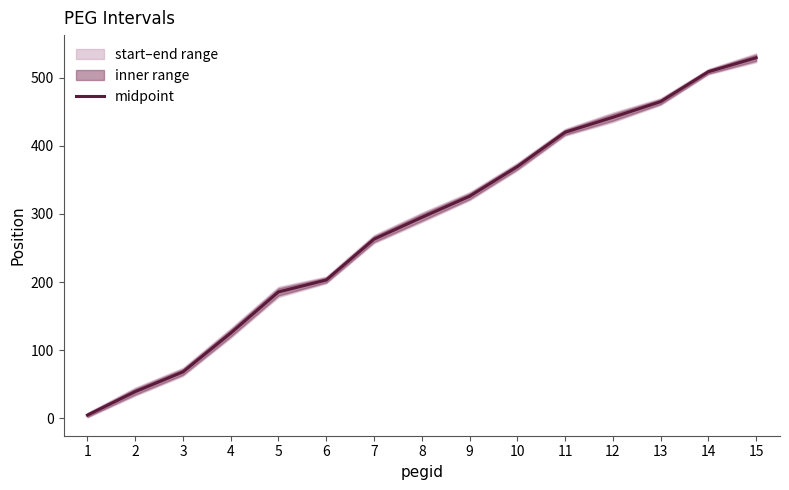

Rank the categories by value from lowest to highest.

1, 2, 3, 4, 5, 6, 7, 8, 9, 10, 11, 12, 13, 14, 15